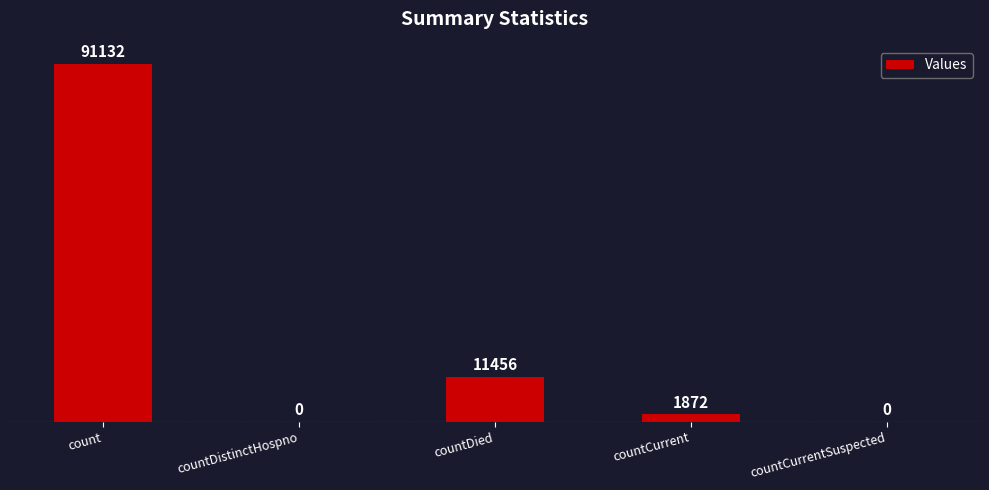

What is the sum of the values at countCurrent and countDied?

13328